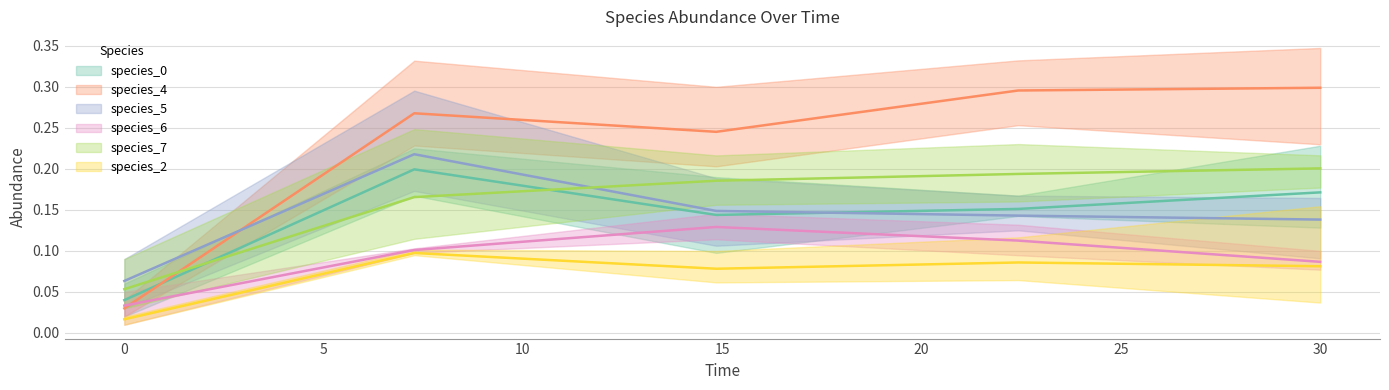

What position from the right is 7.272727272727273?

4